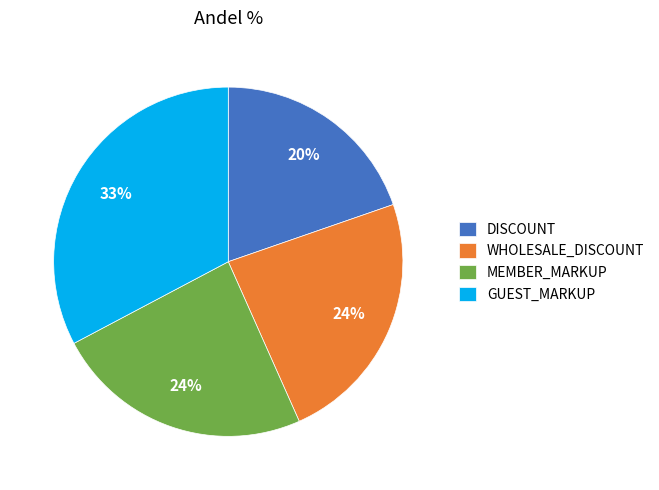

Which category has the biggest portion of the pie?

GUEST_MARKUP